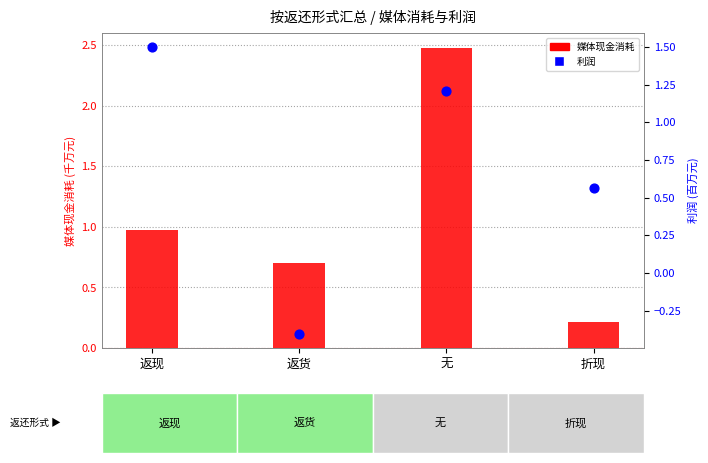

At which category is the sum across all series the highest?

无